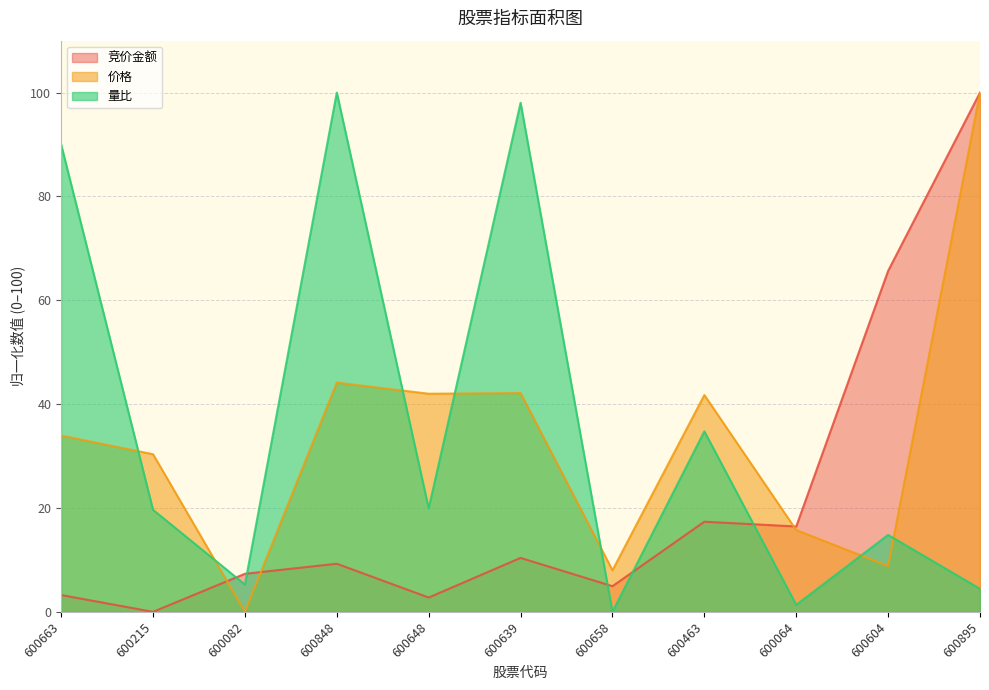

What is the difference between the 竞价金额 values at 600604 and 600658?

60.7